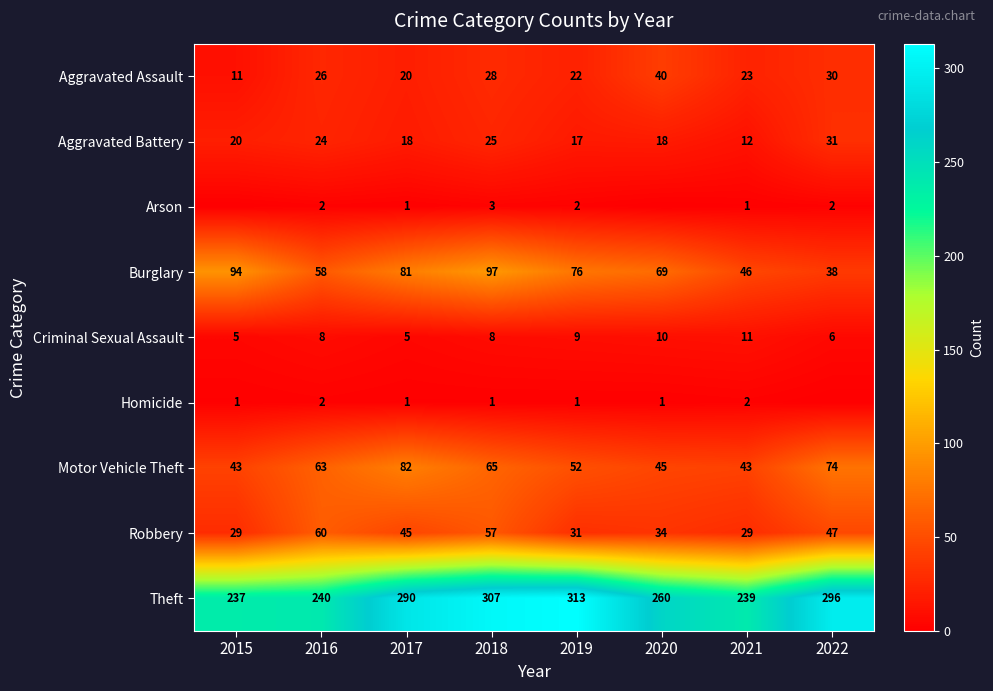

What is the sum of all Aggravated Assault values?

200